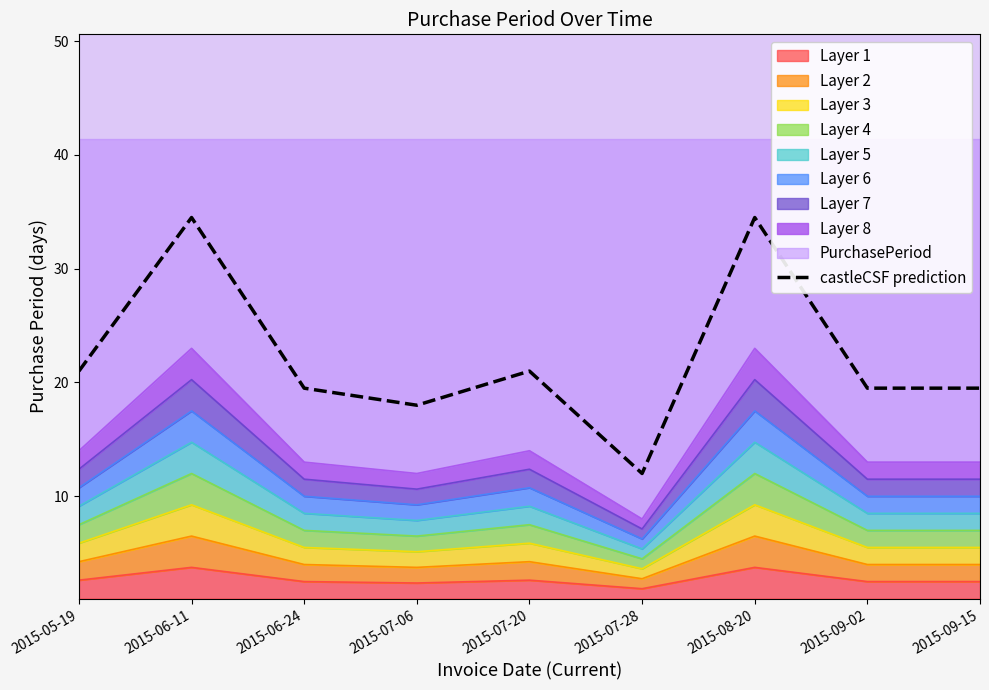

Rank the categories by value from highest to lowest.

2015-06-11, 2015-08-20, 2015-05-19, 2015-07-20, 2015-06-24, 2015-09-02, 2015-09-15, 2015-07-06, 2015-07-28